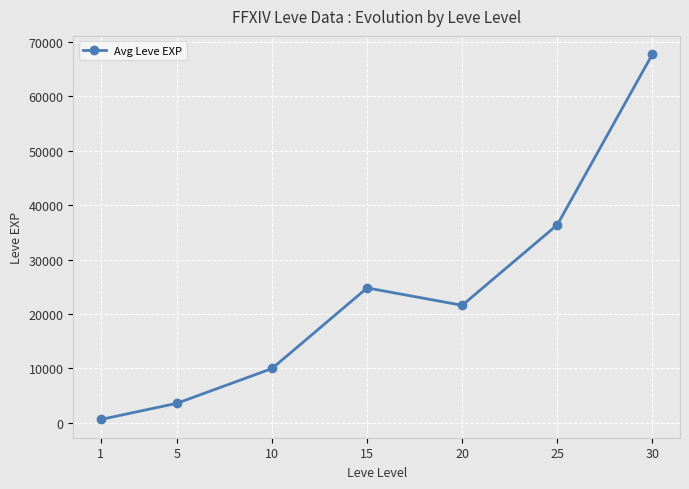

What is the sum of the values at 10 and 5?

13590